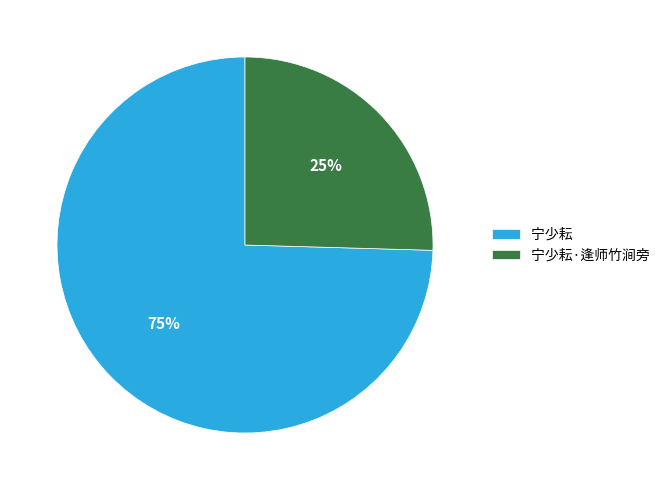

To the nearest percent, what percentage of the pie is 宁少耘?

75%